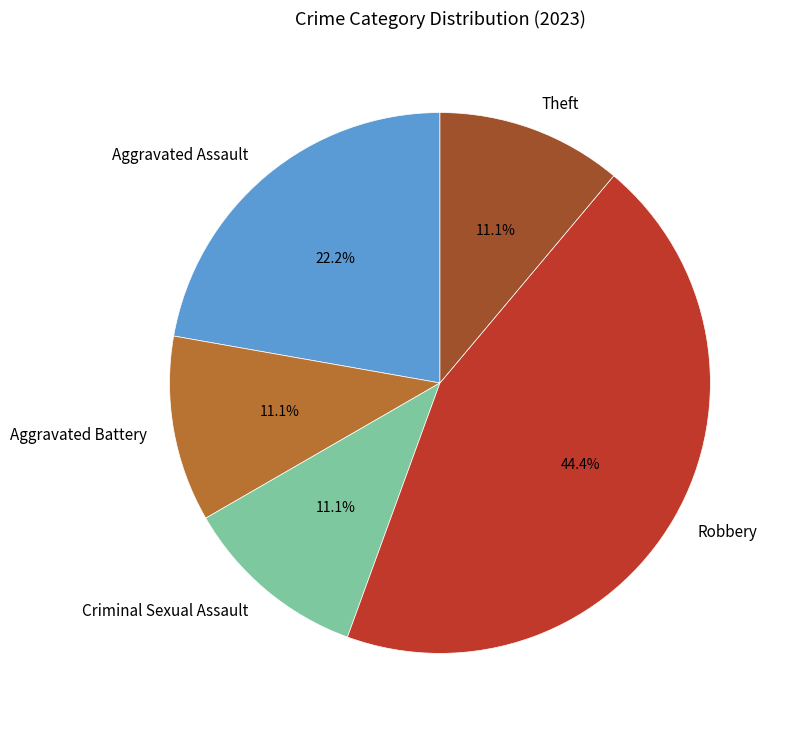

To the nearest percent, what is the difference between the largest and smallest slice percentages?

33%